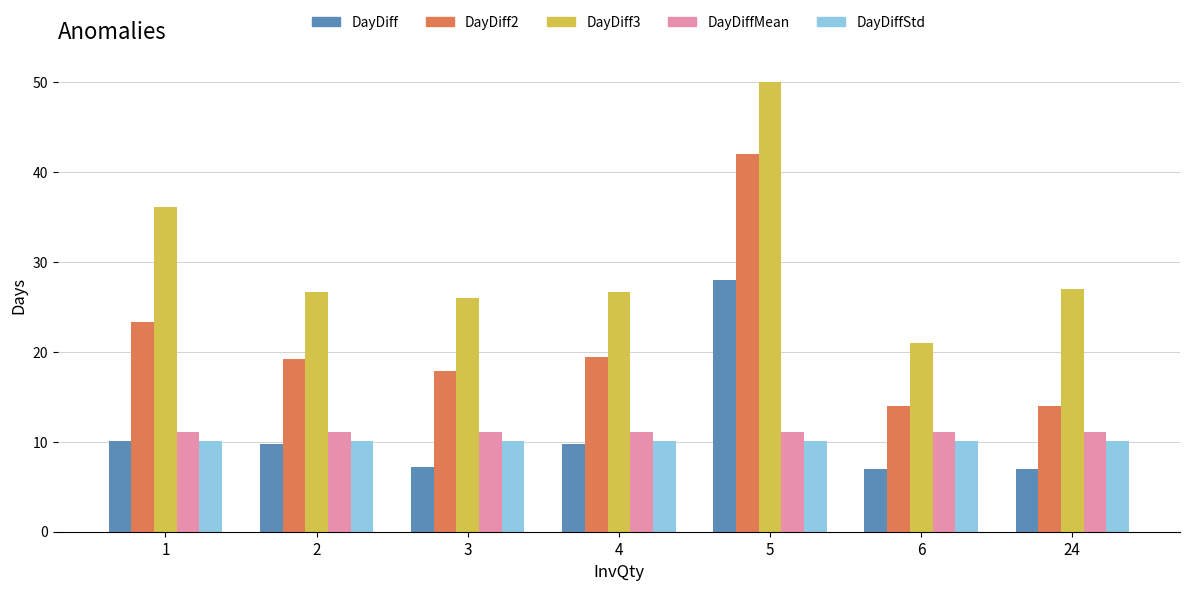

Between 2 and 24, which series saw the biggest shift?

DayDiff2